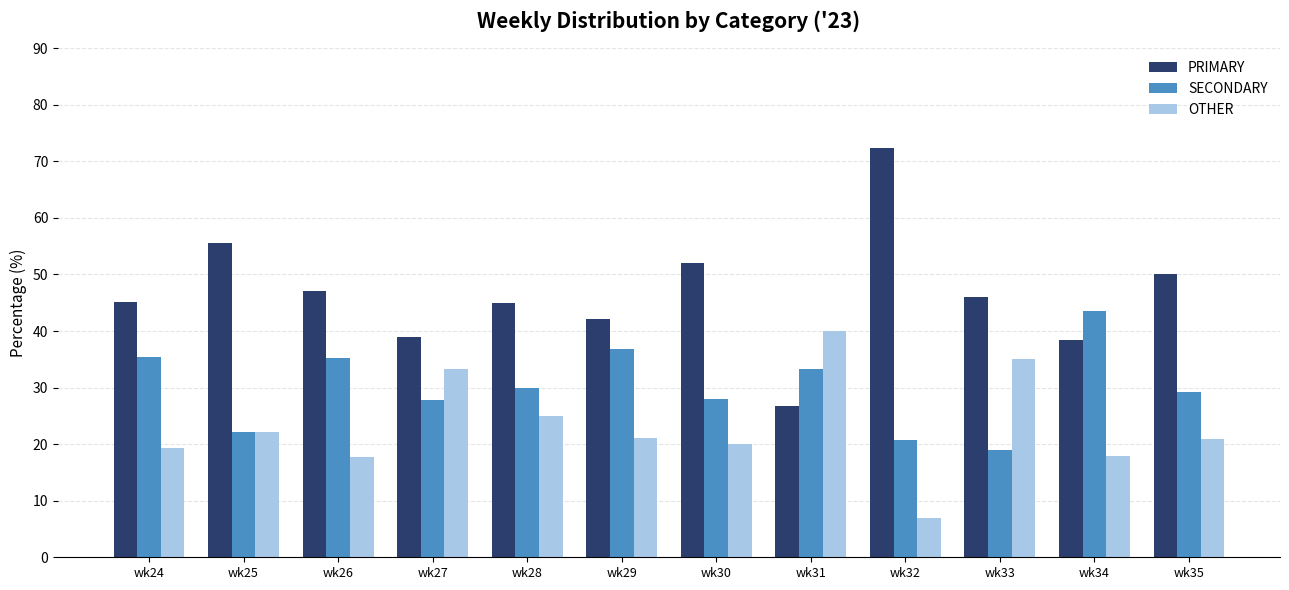

What is the total value across all series at wk24?

100.0